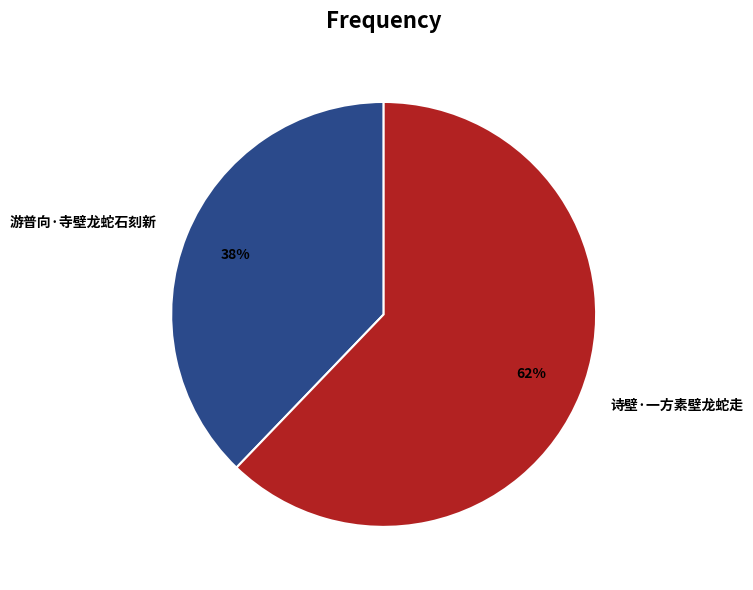

True or false: 诗壁·一方素壁龙蛇走 accounts for 71% of the total.

False